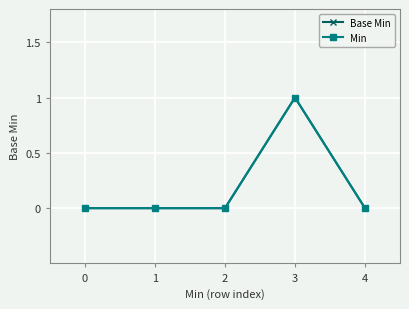

What is the greatest value displayed?

1